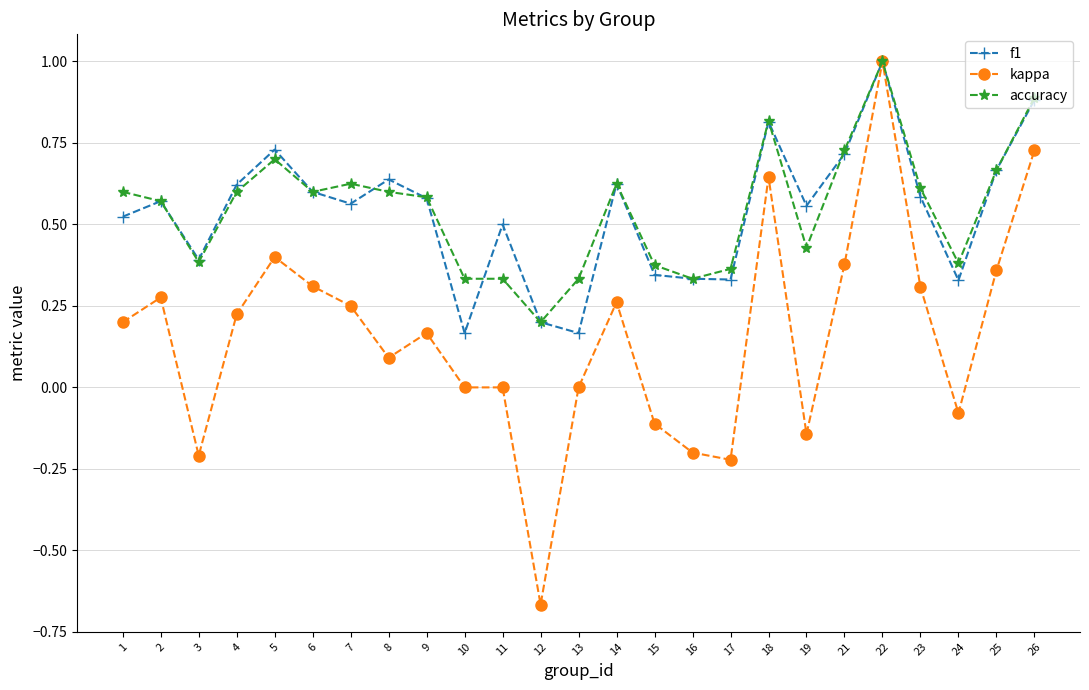

Which series changed the most between 17 and 19?

f1